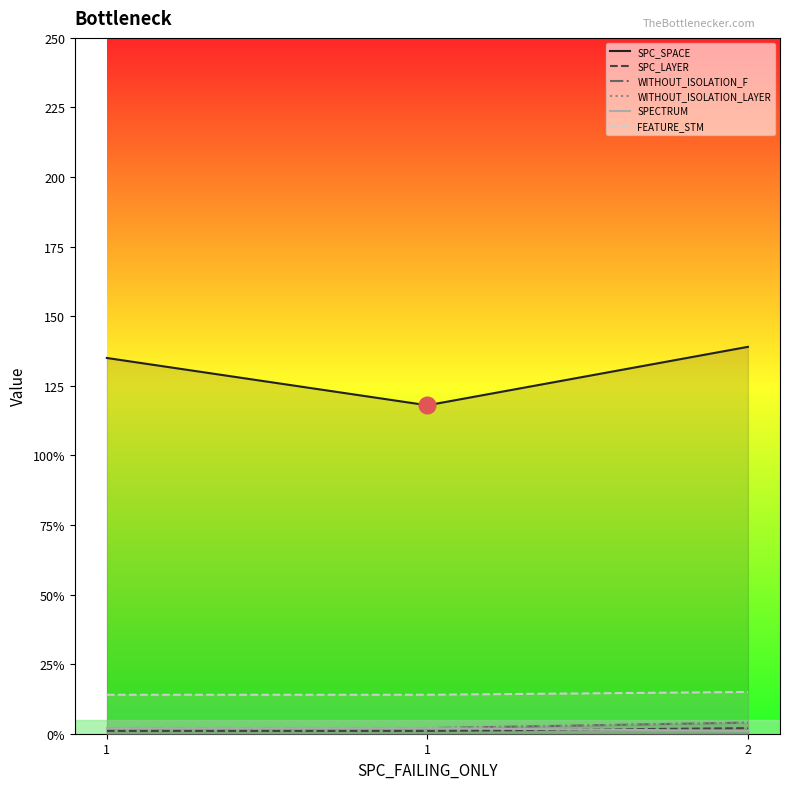

At which category does the chart reach its minimum across all series?

1